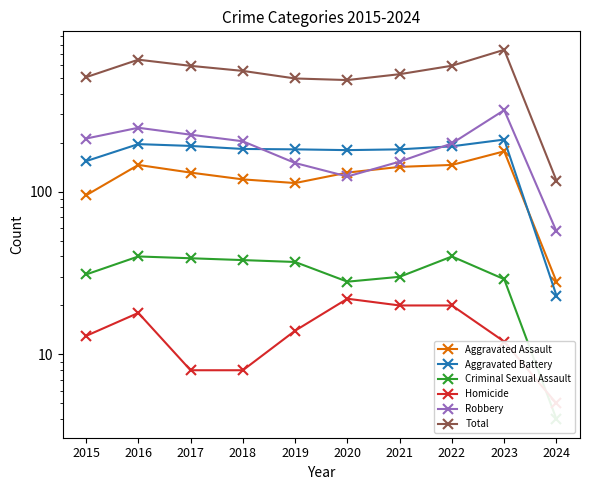

Which series has the largest total across all categories?

Total